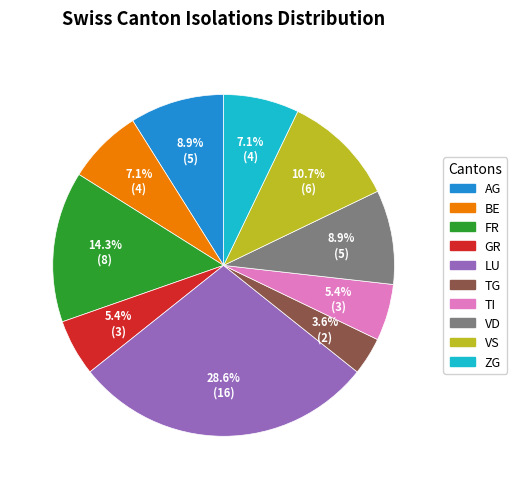

Is there any slice that represents more than half of the pie?

No